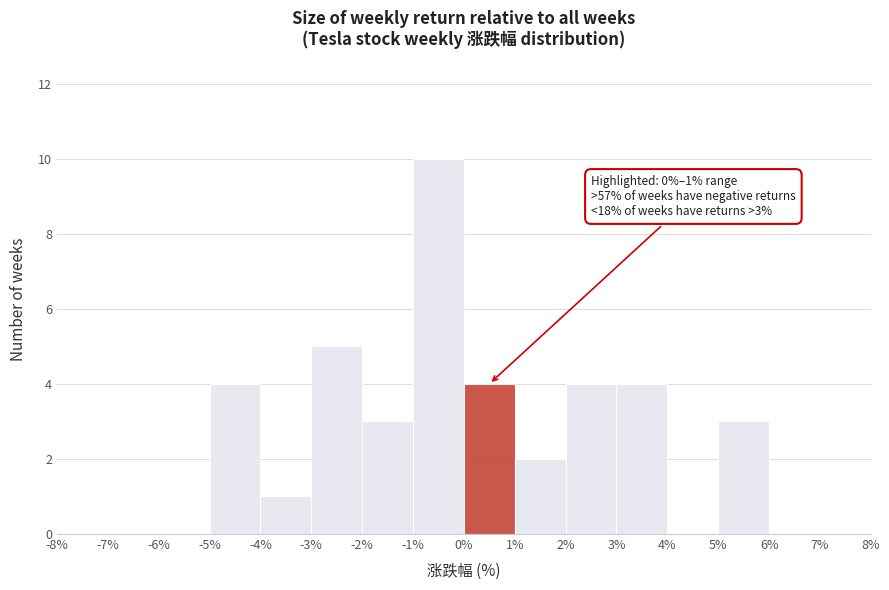

Which range on the x-axis has the tallest bar?

-1% to 0%